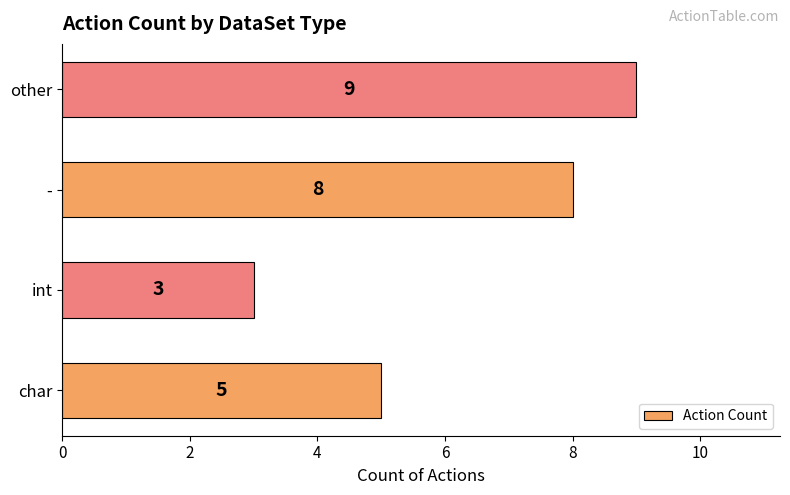

True or false: the data shows 2 at other.

False